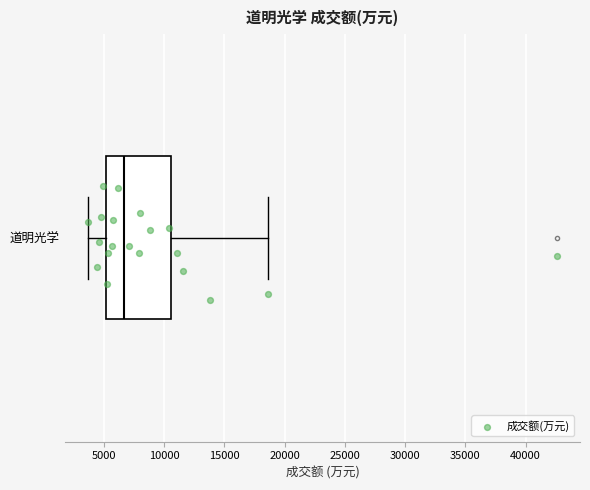

Read this box plot against the x-axis: the position of the median line, the range covered by the box, and the ends of both whiskers. The values are not printed on the chart, so give them approximately, as read against the axis.

median 6500, box 5000 to 10500, whiskers 3500 to 18500